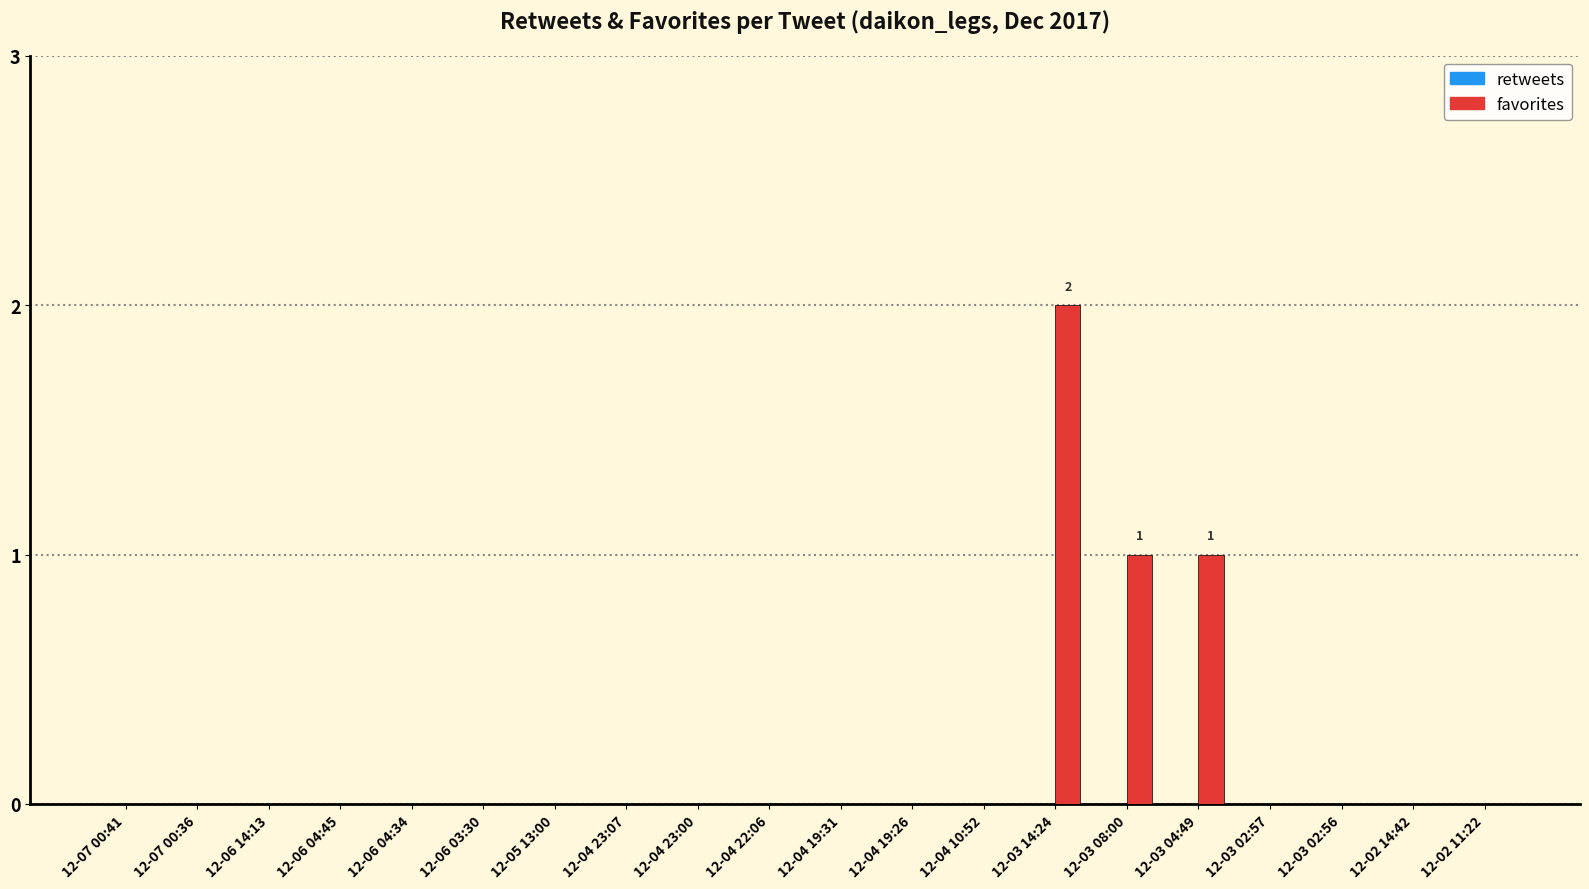

What is the sum of all values?

4